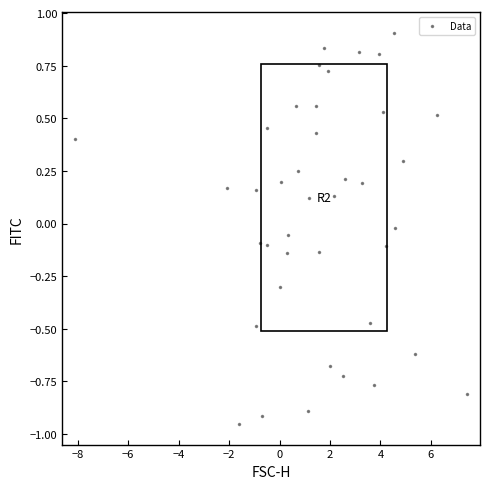

What is the range of X values (max minus min)?

15.6